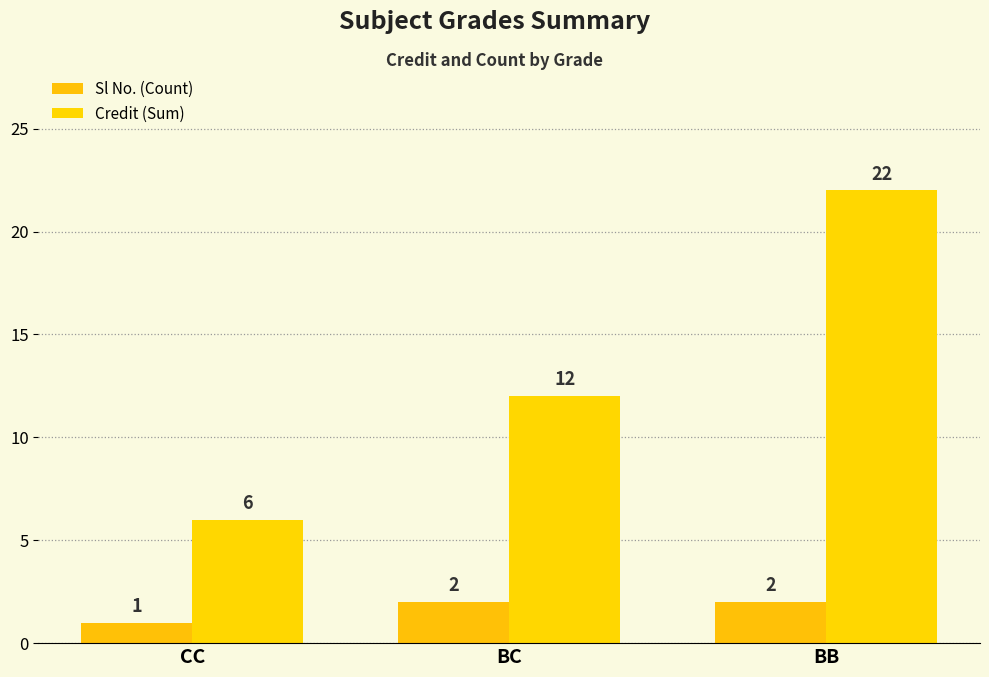

Is the value of Sl No. (Count) at CC greater than the value of Credit (Sum) at CC?

No